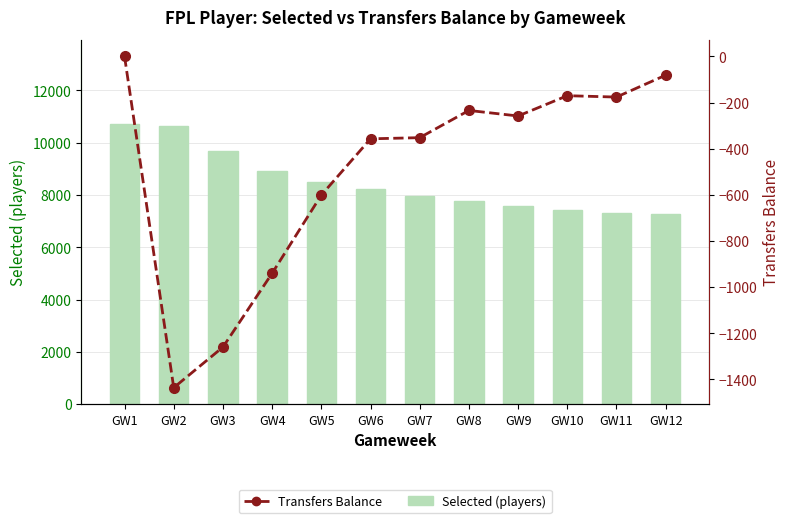

Which label corresponds to the largest value in the chart?

GW1